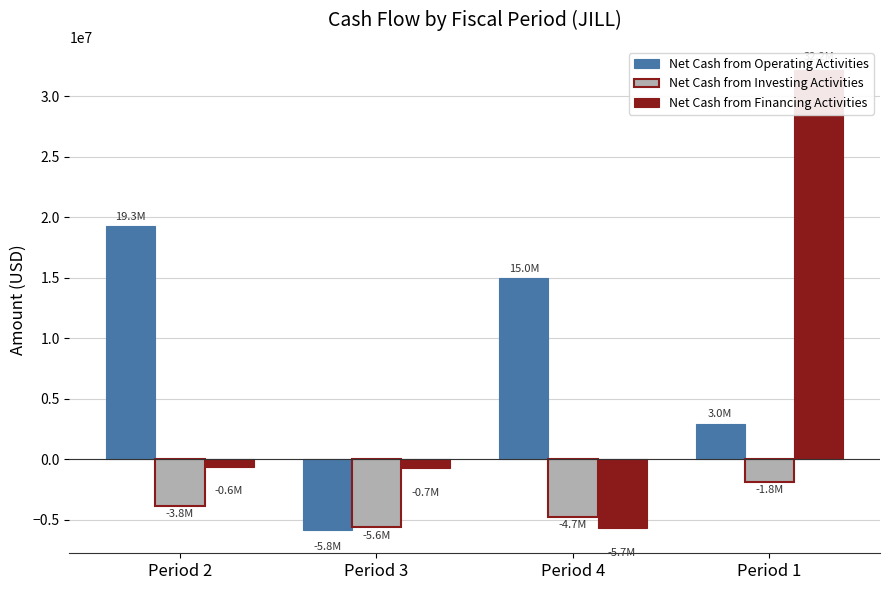

What value does the Net Cash from Financing Activities series have at Period 4?

-5668000